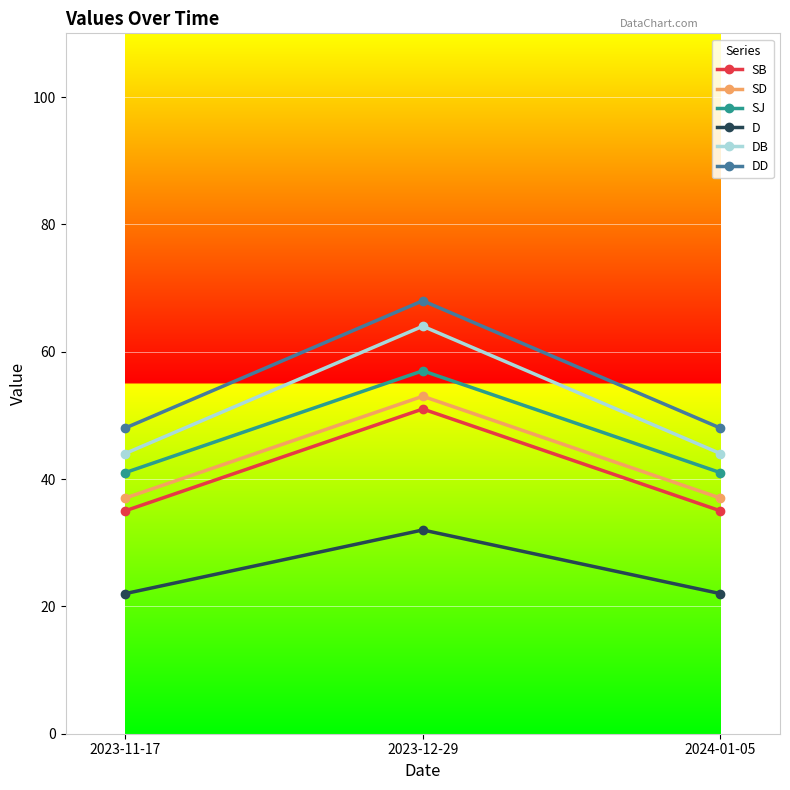

Which category has the highest value across all series?

2023-12-29